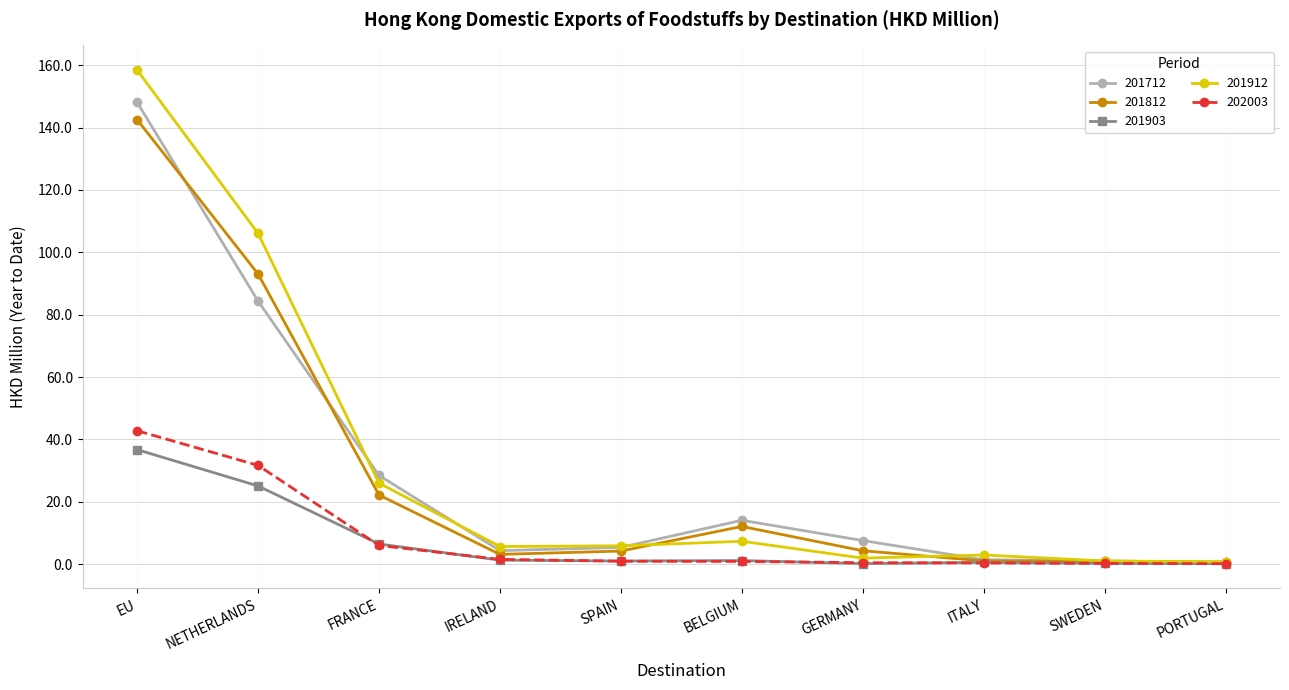

What is the label of the 3rd point from the left?

FRANCE